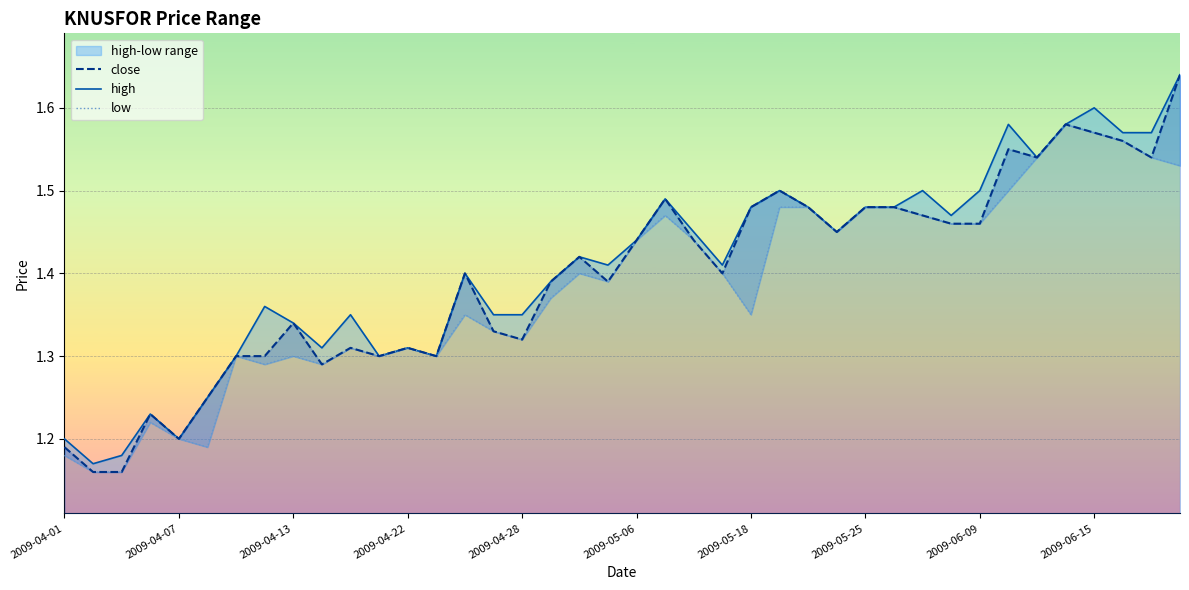

What is the average value of the low series?

1.4